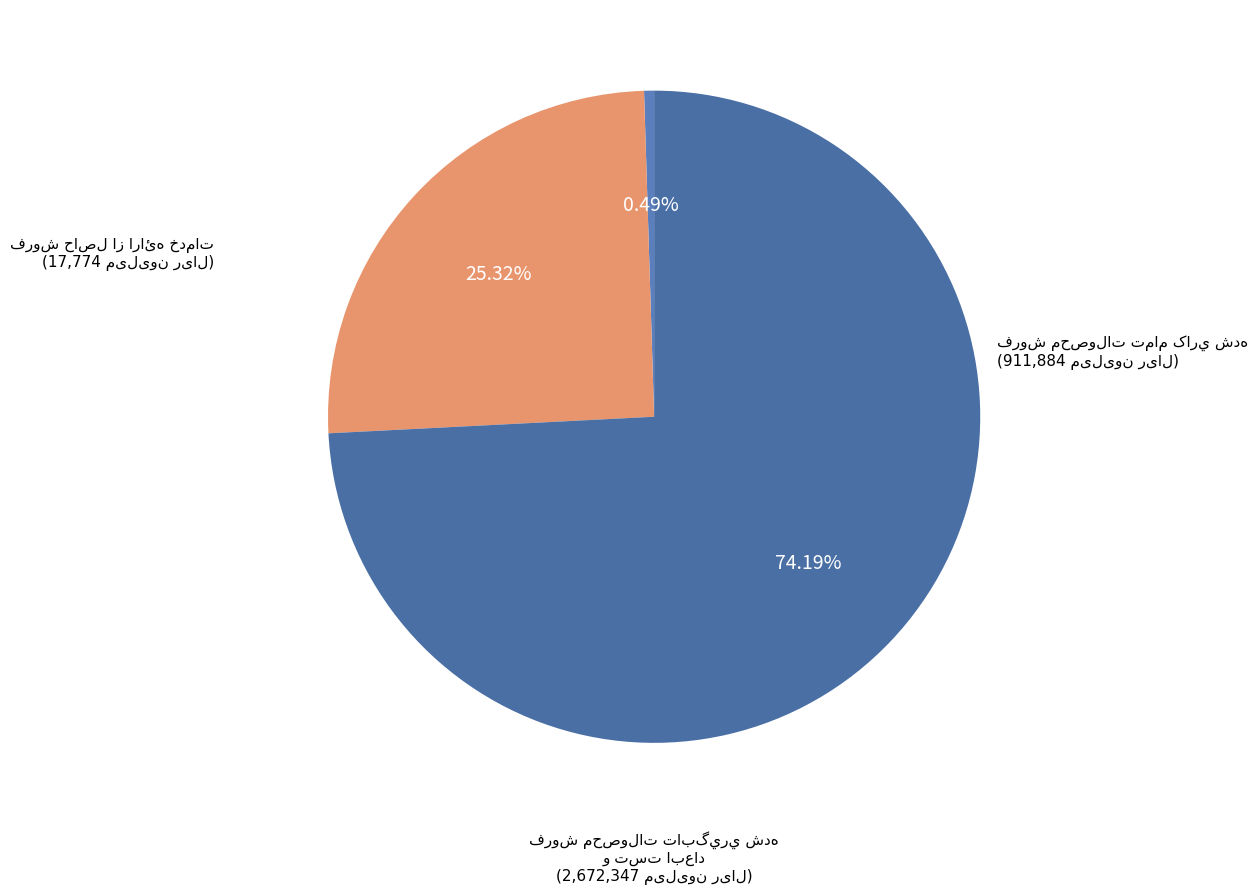

To the nearest percent, what is the difference between the largest and smallest slice percentages?

74%